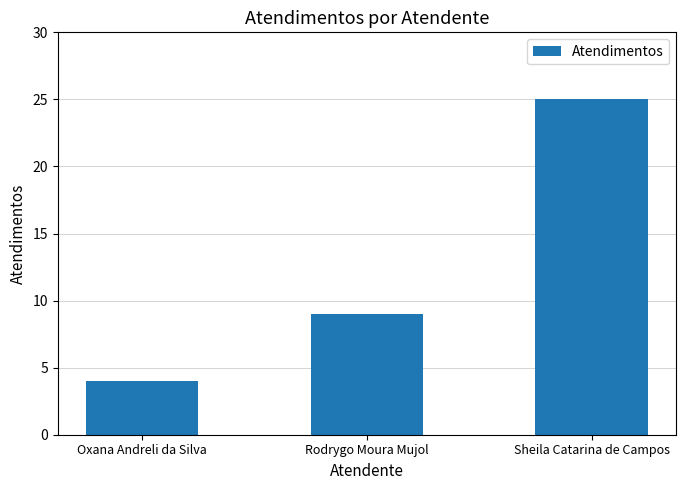

Is it true that the value at Rodrygo Moura Mujol is 9?

True